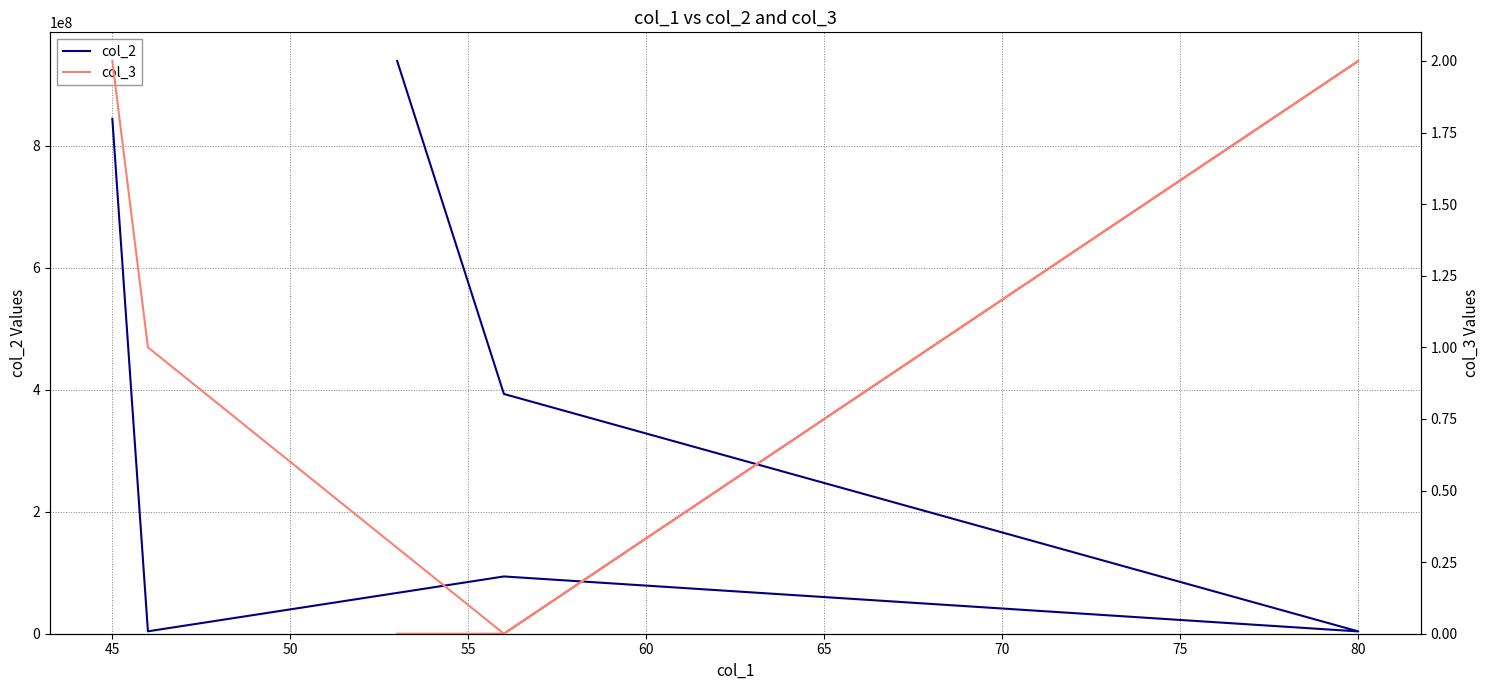

Between 45 and 65, which series saw the biggest shift?

col_2